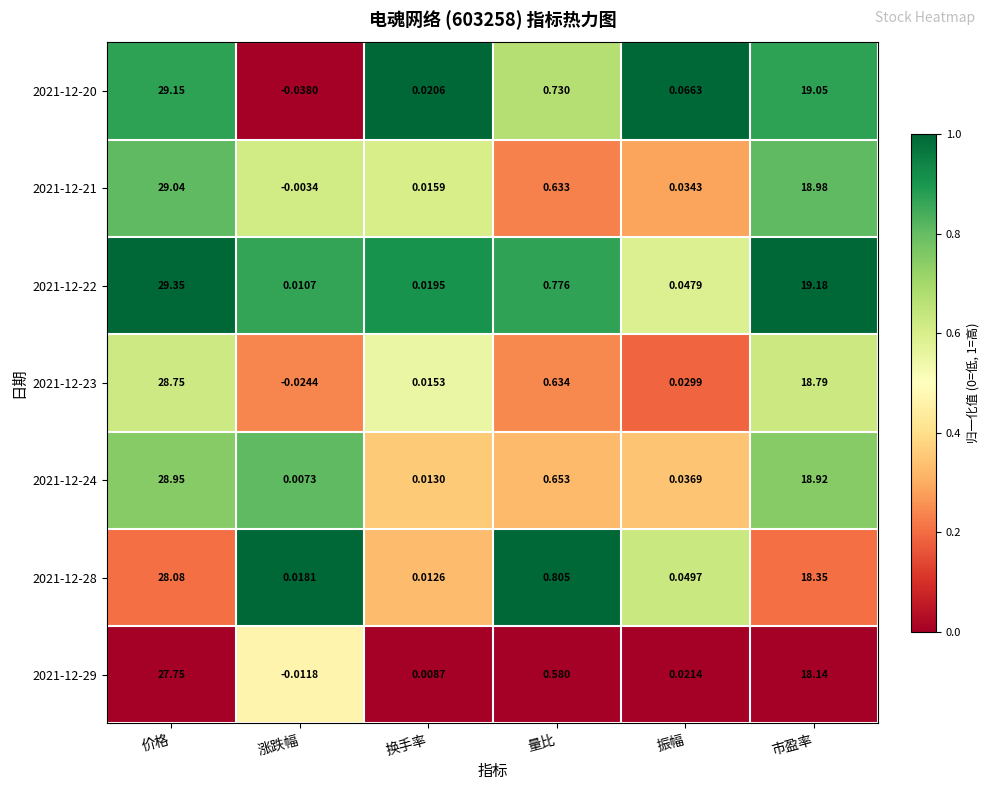

Is the value of 2021-12-21 at 价格 greater than the value of 2021-12-24 at 市盈率?

Yes